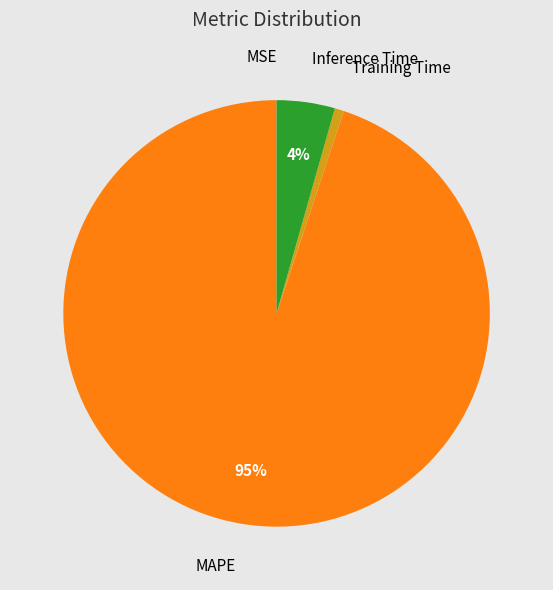

To the nearest percent, what is the difference between the largest and smallest slice percentages?

95%